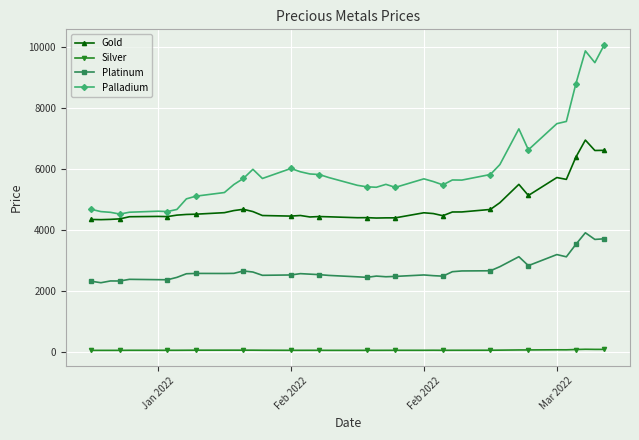

How many lines are shown in the chart?

4